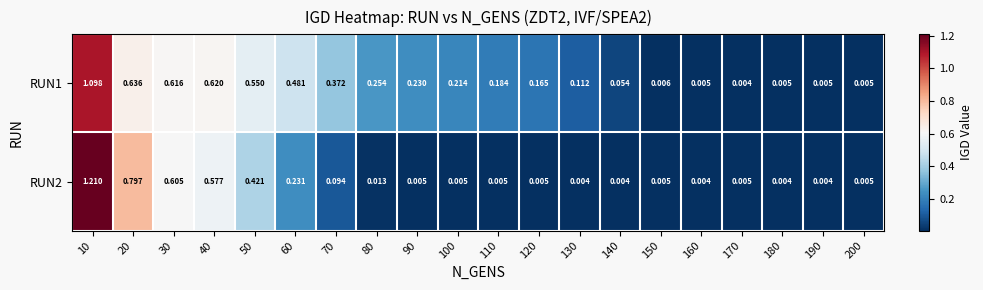

Which series has the largest total across all categories?

RUN1